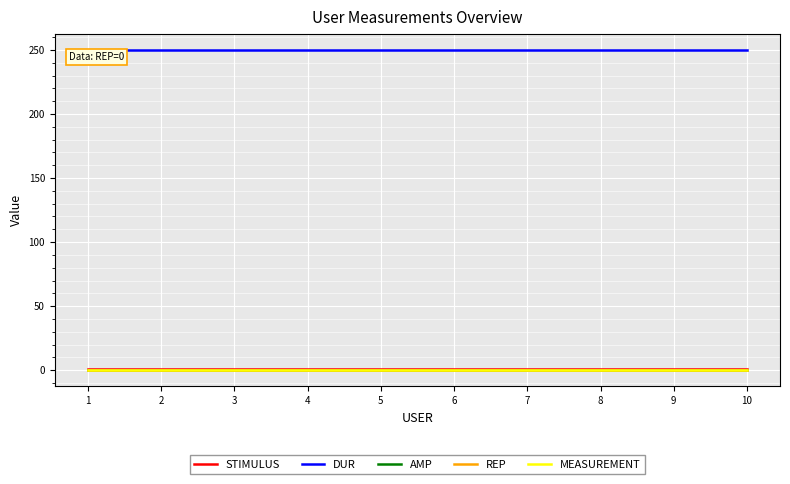

True or false: REP and MEASUREMENT intersect in this chart.

False